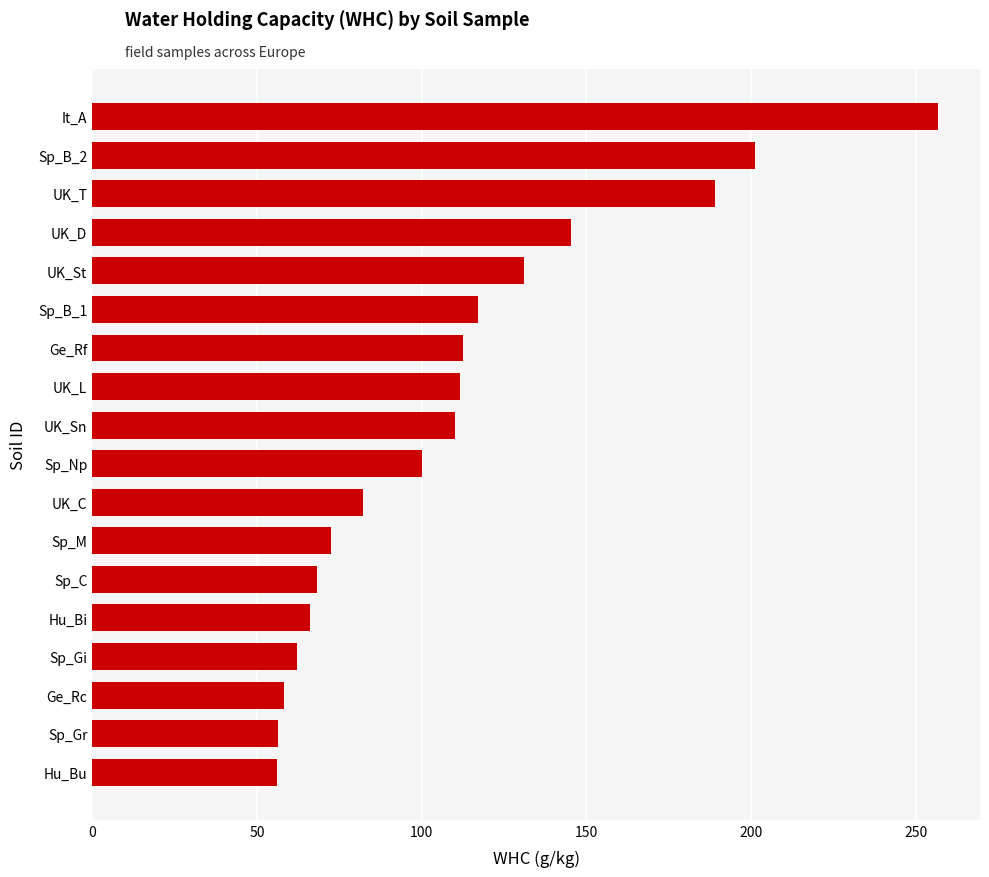

How many series are shown in this chart?

1